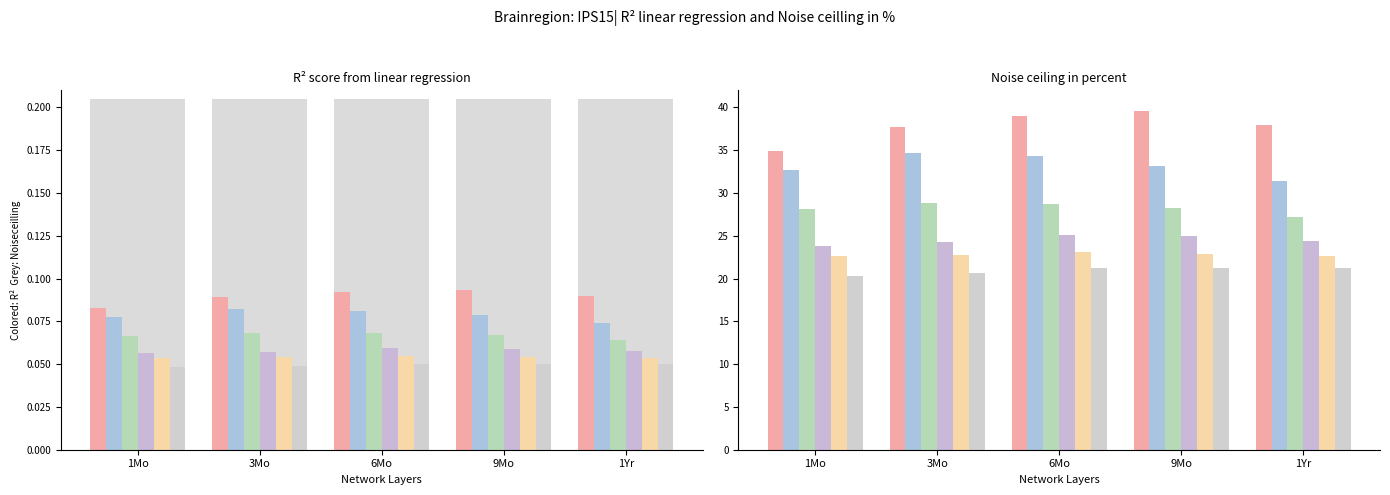

Reading left to right, list all the values displayed in this chart.

1Yr: 1Mo=34.9	3Mo=37.8	6Mo=39.0	9Mo=39.6	1Yr=37.9
2Yr: 1Mo=32.7	3Mo=34.6	6Mo=34.3	9Mo=33.2	1Yr=31.4
3Yr: 1Mo=28.1	3Mo=28.8	6Mo=28.7	9Mo=28.2	1Yr=27.1
4Yr: 1Mo=23.8	3Mo=24.2	6Mo=25.1	9Mo=25.0	1Yr=24.4
5Yr: 1Mo=22.6	3Mo=22.8	6Mo=23.1	9Mo=22.9	1Yr=22.7
6Yr: 1Mo=20.3	3Mo=20.7	6Mo=21.3	9Mo=21.2	1Yr=21.2